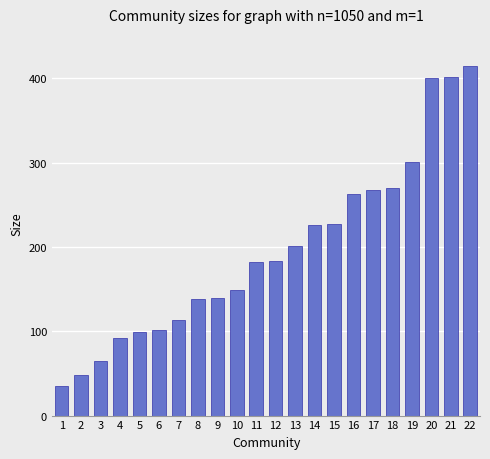

What is the change in value from 20 to 22?

+14.6